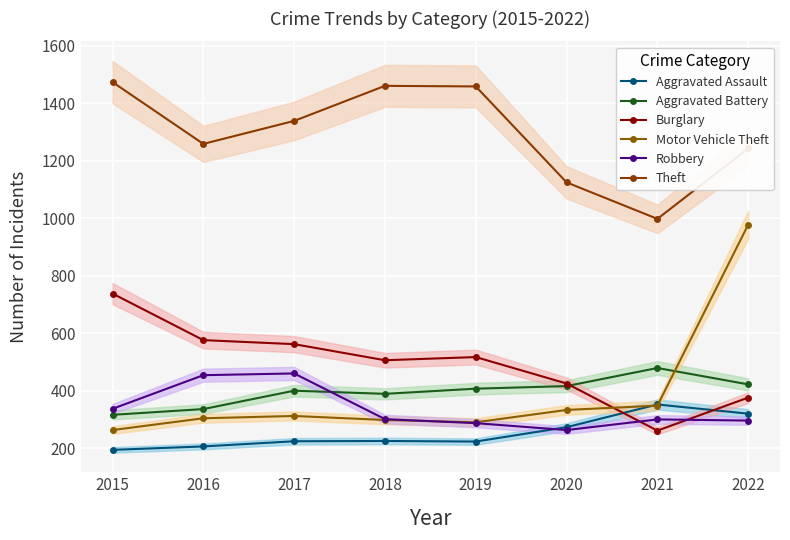

In Robbery, how many points are higher than both neighbors (excluding endpoints)?

2